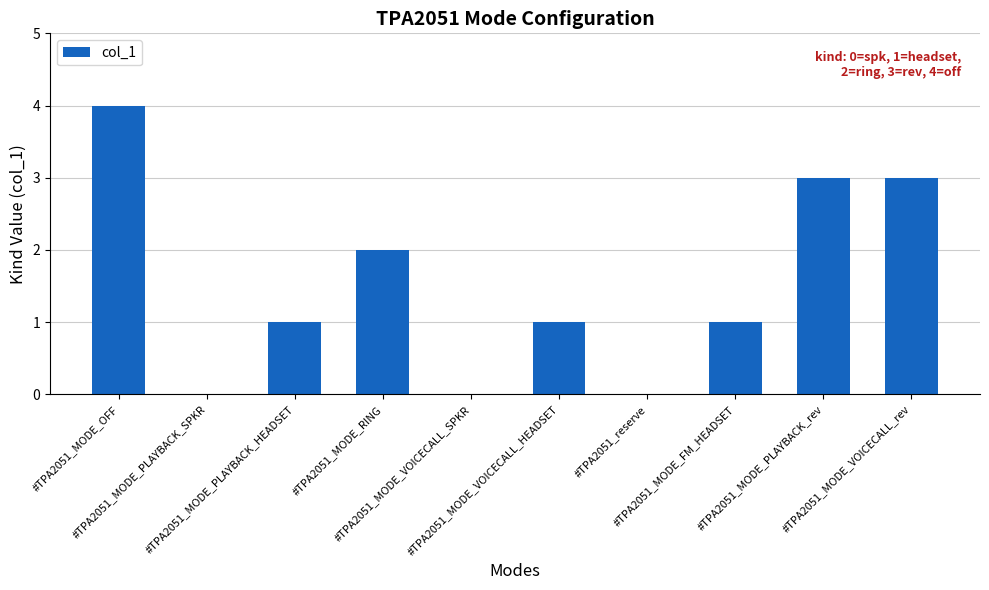

Reading left to right, extract all data points from this chart.

#TPA2051_MODE_OFF=4	#TPA2051_MODE_PLAYBACK_SPKR=0	#TPA2051_MODE_PLAYBACK_HEADSET=1	#TPA2051_MODE_RING=2	#TPA2051_MODE_VOICECALL_SPKR=0	#TPA2051_MODE_VOICECALL_HEADSET=1	#TPA2051_reserve=0	#TPA2051_MODE_FM_HEADSET=1	#TPA2051_MODE_PLAYBACK_rev=3	#TPA2051_MODE_VOICECALL_rev=3